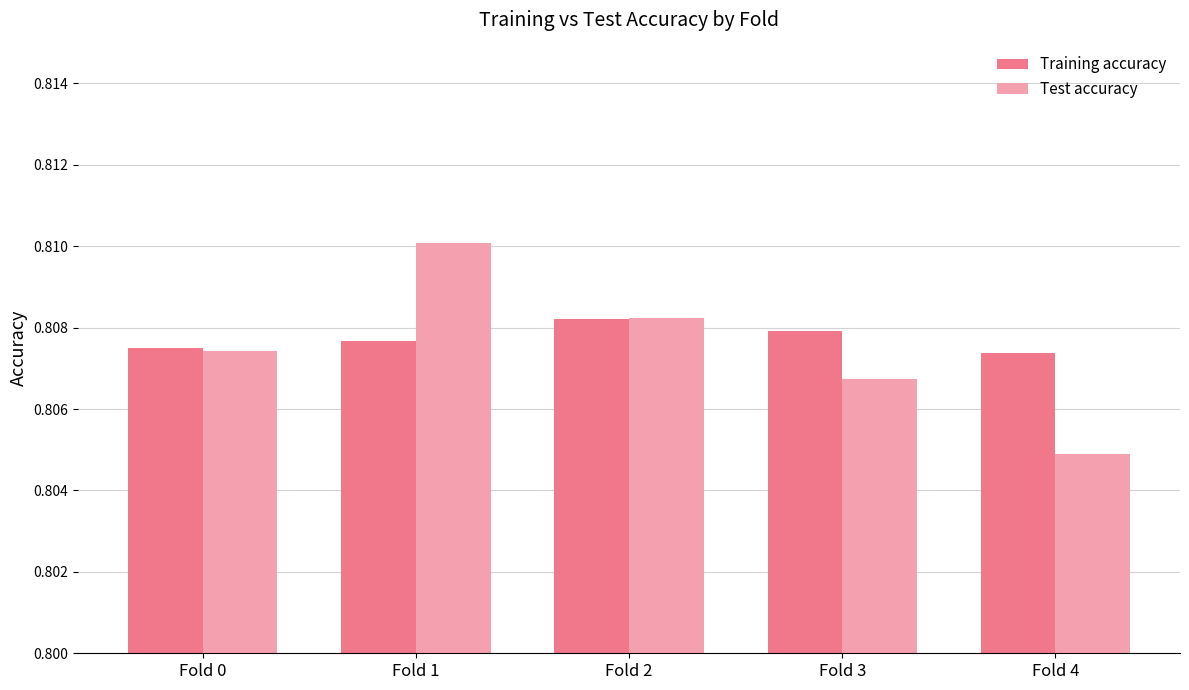

At which category is the sum across all series the highest?

Fold 1